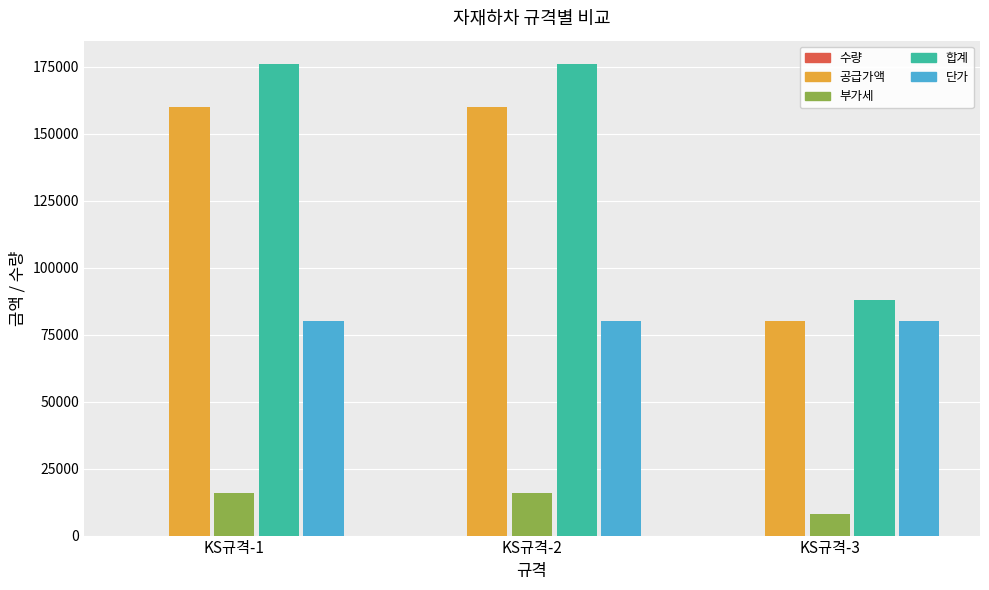

What is the sum of all 부가세 values?

40000